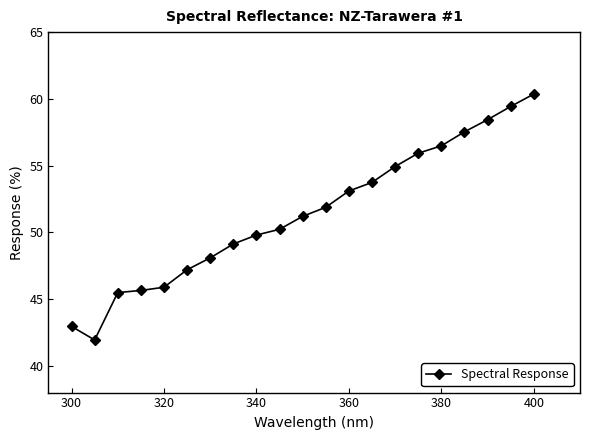

Is this an area chart (filled region under the line)?

No